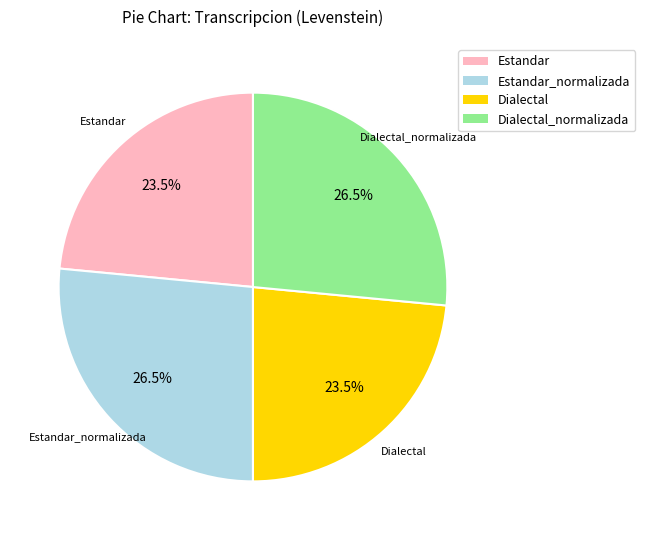

Does any single category account for the majority?

No